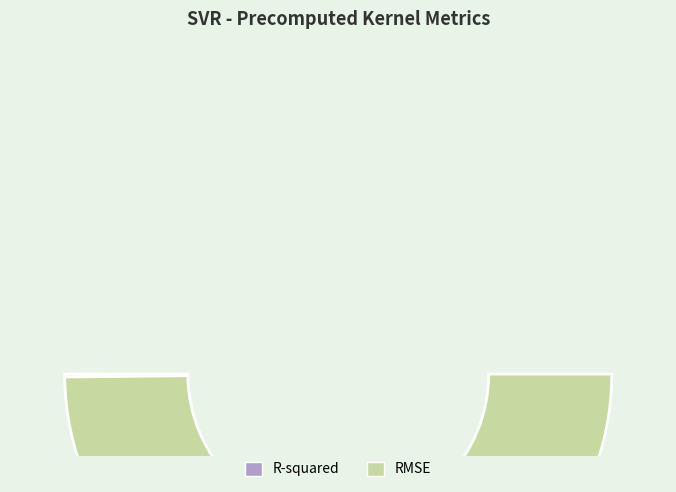

True or false: R-squared accounts for 0% of the total.

True